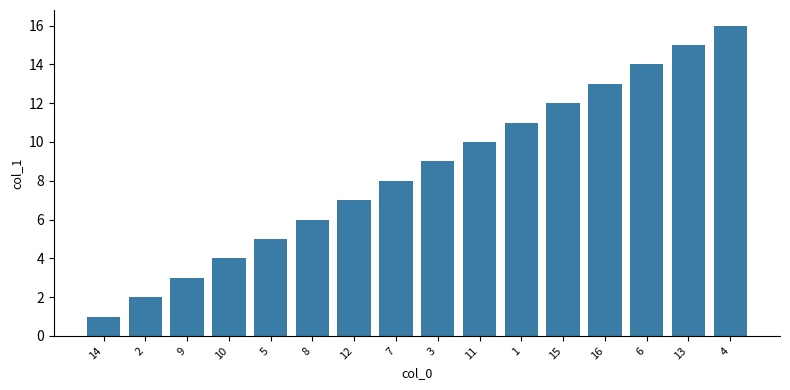

Reading left to right, list all the values displayed in this chart.

1	2	3	4	5	6	7	8	9	10	11	12	13	14	15	16